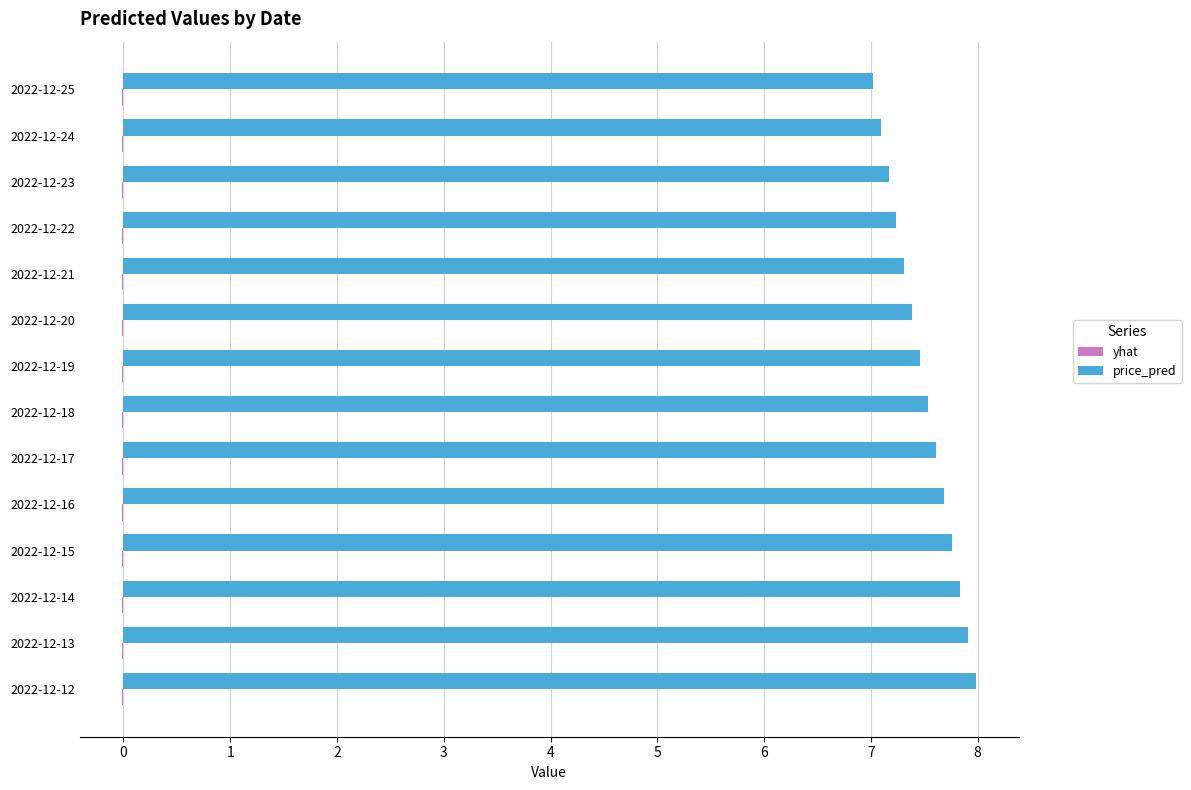

What is the maximum value shown in the chart?

8.0